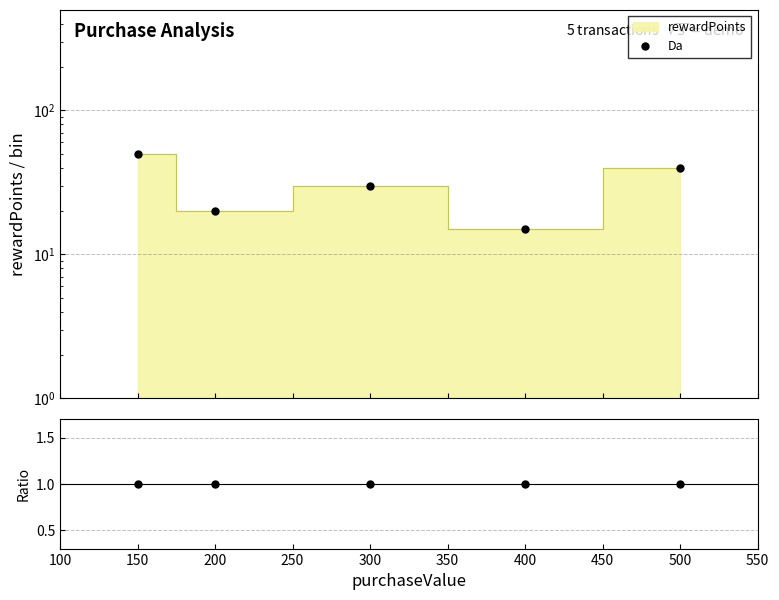

What is the difference between the highest and lowest values at 150?

49